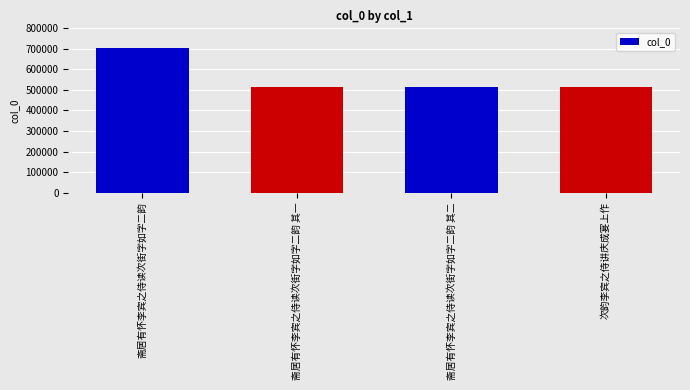

True or false: the data shows 764135 at 斋居有怀李宾之侍读次街字如字二韵 其二.

False